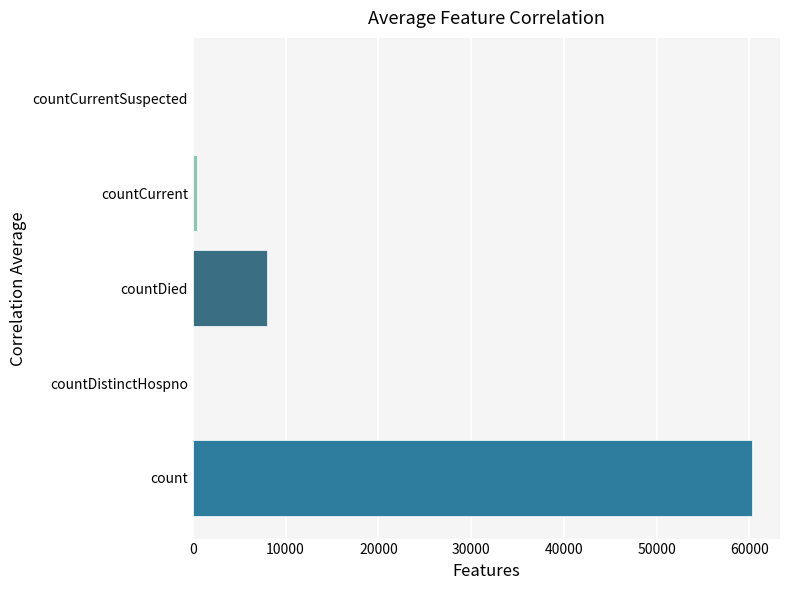

What is the sum of all values?

68670